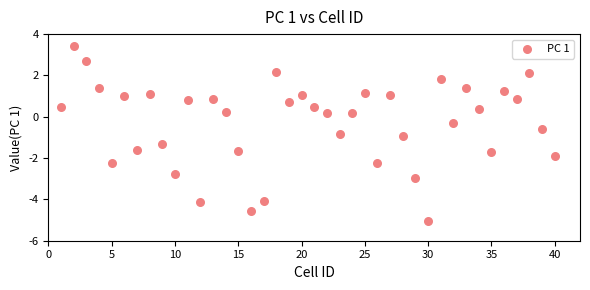

What is the range of Y values (max minus min)?

8.5